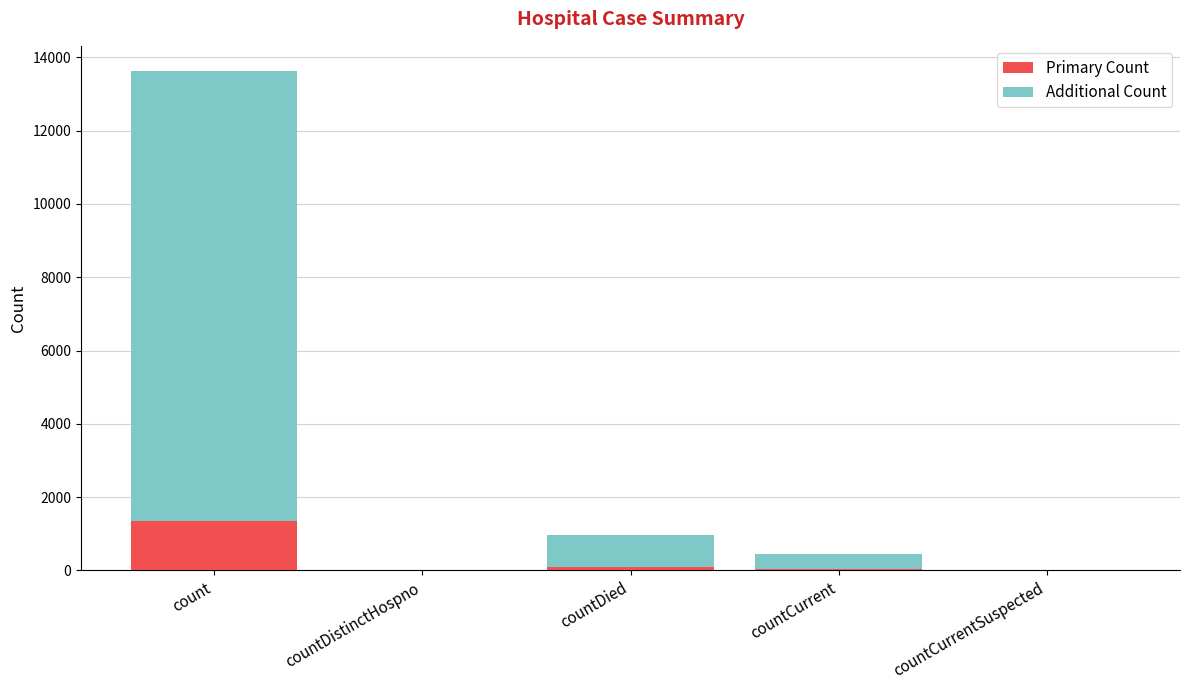

The value of Primary Count at count is 636. True or false?

False